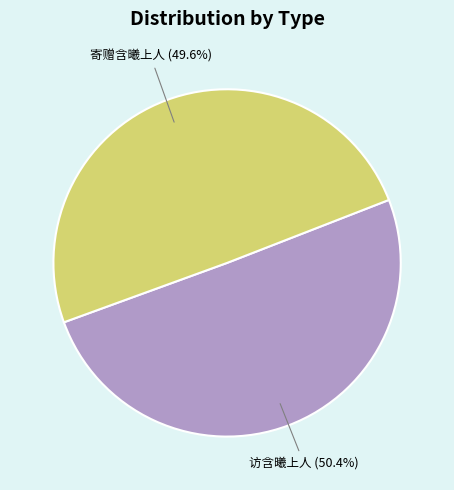

What is the total percentage of 访含曦上人 and 寄赠含曦上人?

100.0%